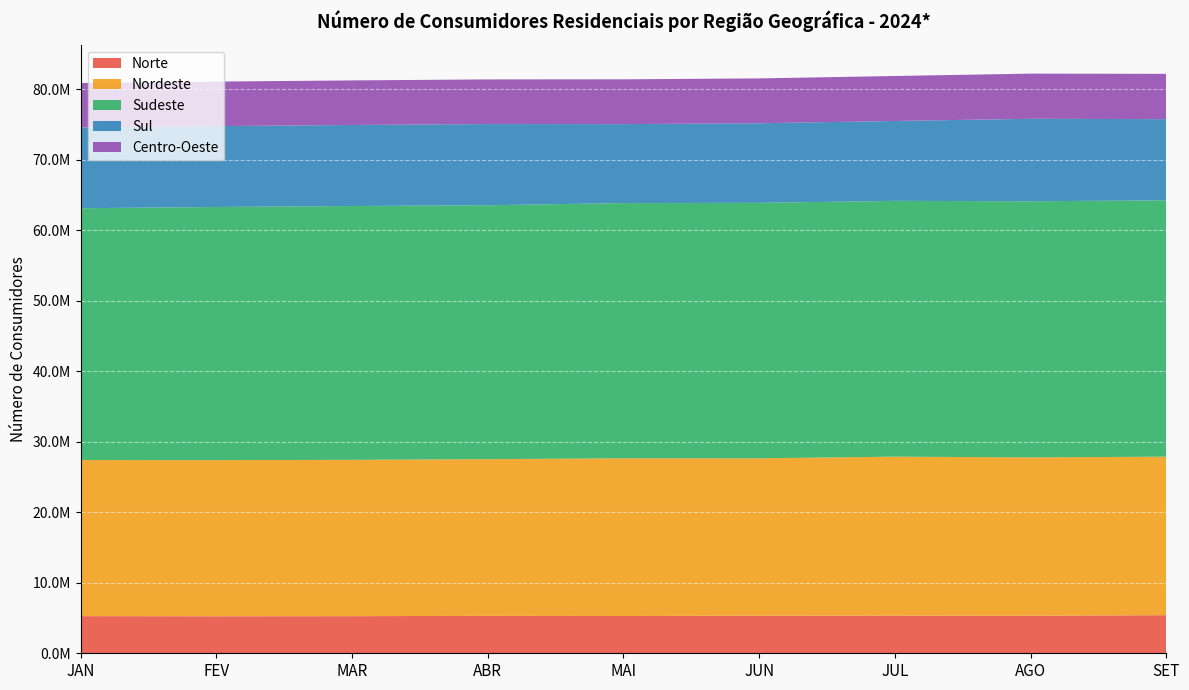

Reading left to right, transcribe all the data shown in this chart.

Norte: 5268573	5249116	5263177	5308183	5286747	5335017	5345413	5327971	5405457
Nordeste: 22134163	22143162	22173403	22223166	22371687	22319397	22541634	22458314	22480387
Sudeste: 35723043	35910380	36005087	36016096	36198022	36240251	36283531	36329262	36365480
Sul: 11458360	11470517	11491687	11514390	11199551	11283366	11331392	11695082	11509599
Centro-Oeste: 6299772	6315207	6321913	6334608	6352535	6361665	6380198	6407909	6425669